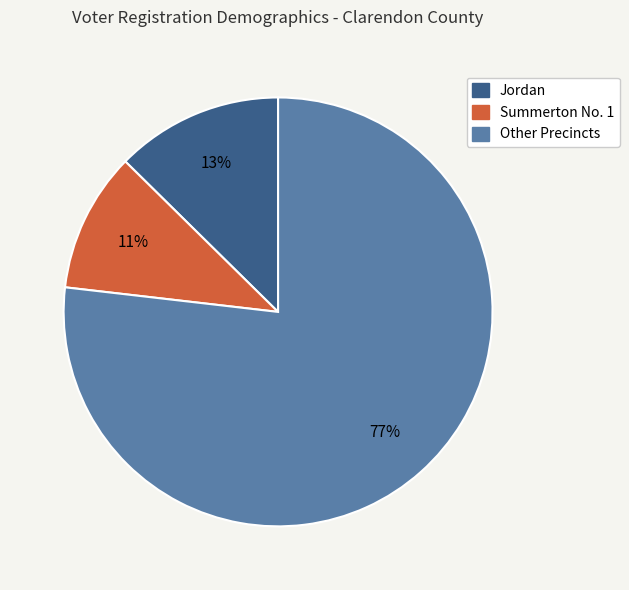

Is there any slice that represents more than half of the pie?

Yes